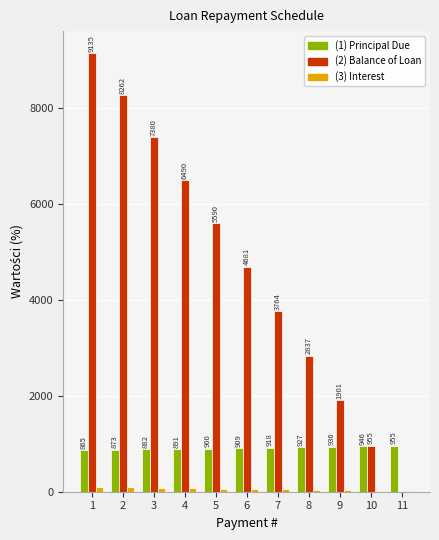

Are the bars horizontal?

No